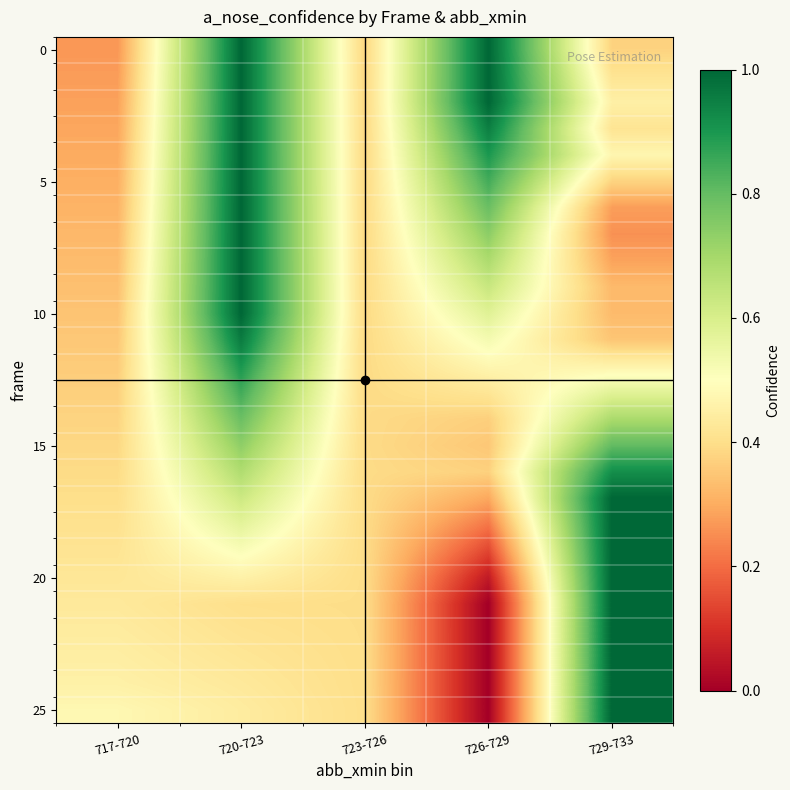

How many series are shown in this chart?

26